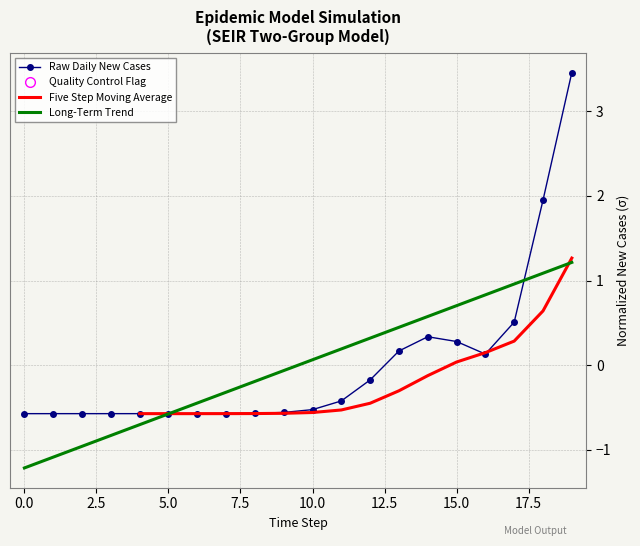

What is the total value across all series at 16?

1.1